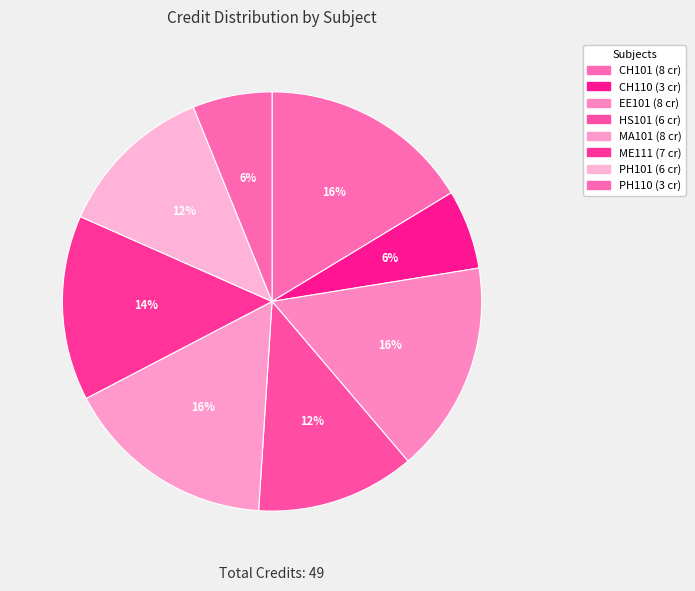

Which has a higher value, MA101 or PH110?

MA101